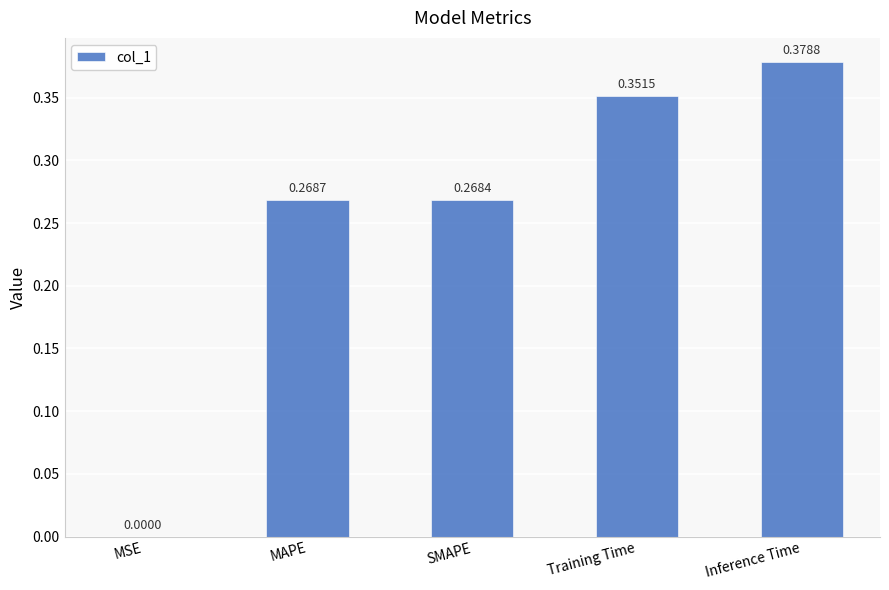

Are the bars horizontal?

No